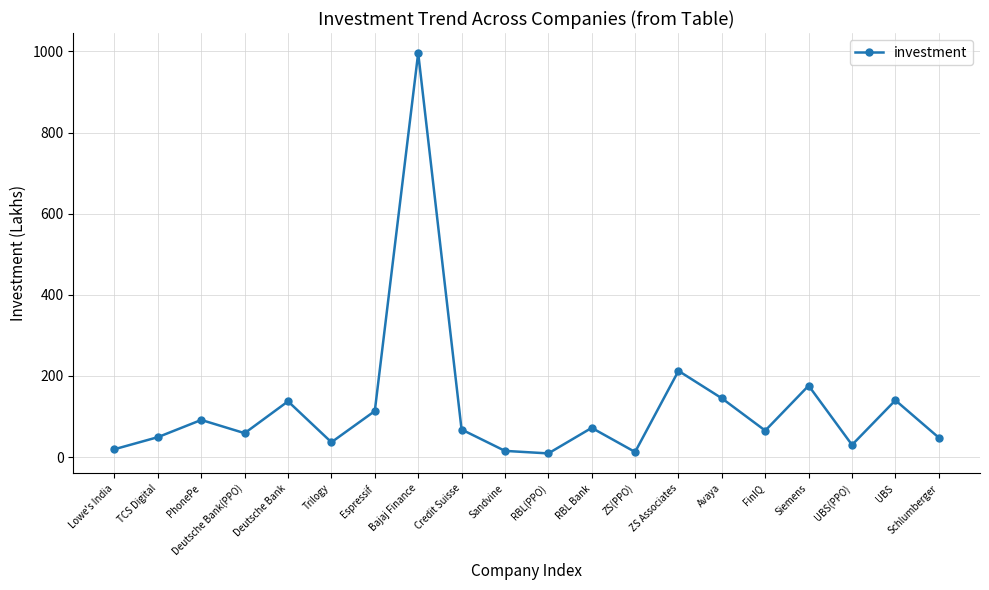

Is it true that the value at Deutsche Bank is 243.3?

False